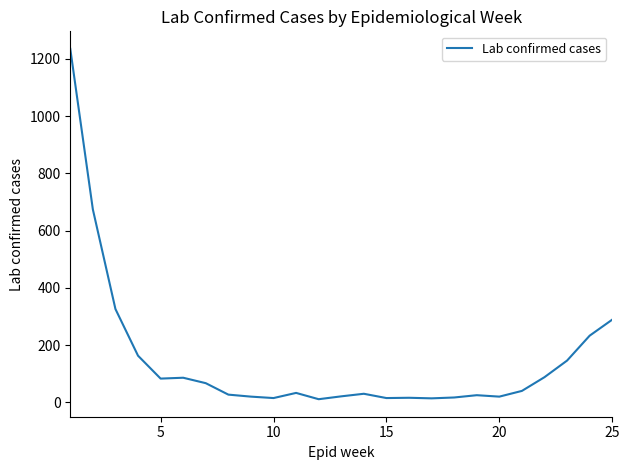

What is the difference between the maximum and minimum values?

1224